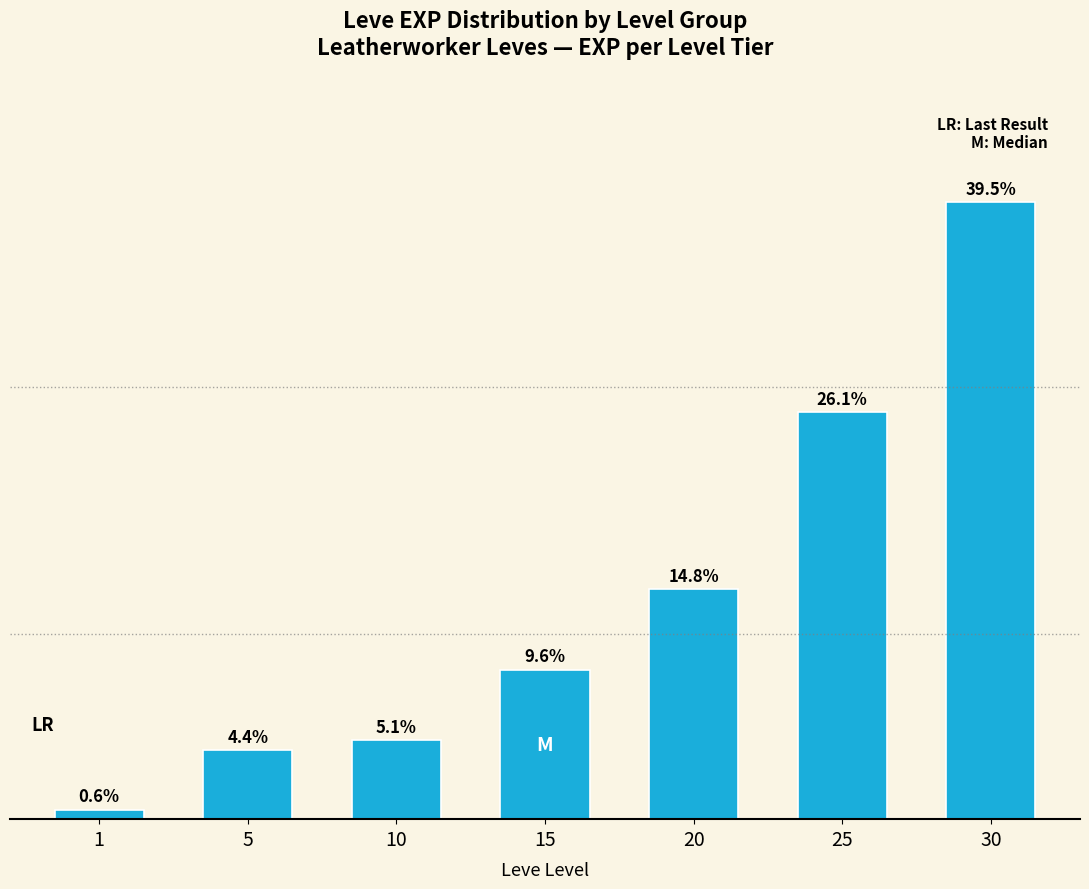

What is the ratio of the value at 20 to the value at 10?

2.9